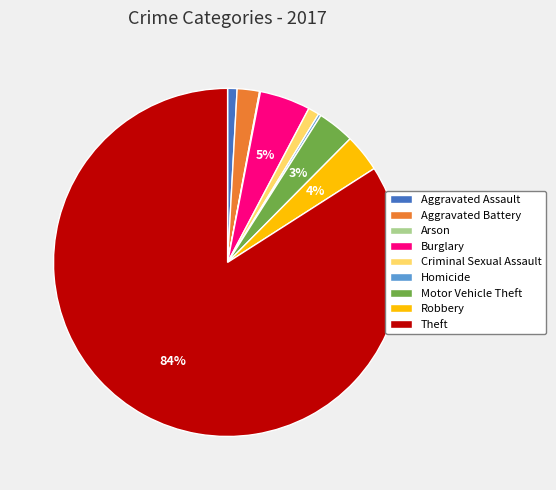

What percentage is the Criminal Sexual Assault slice, to the nearest percent?

1%